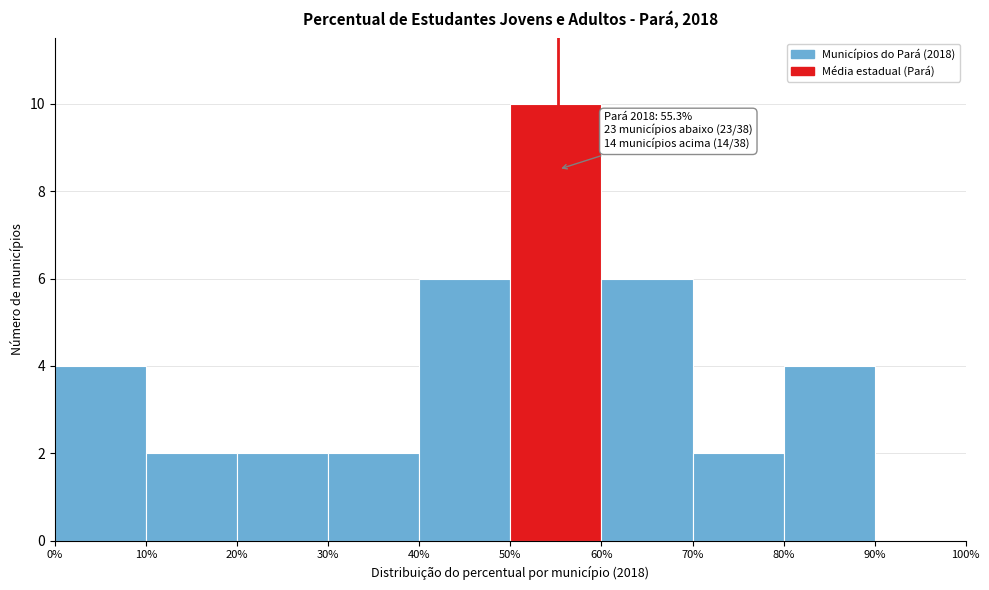

Over which range of the x-axis is the bar tallest?

50% to 60%